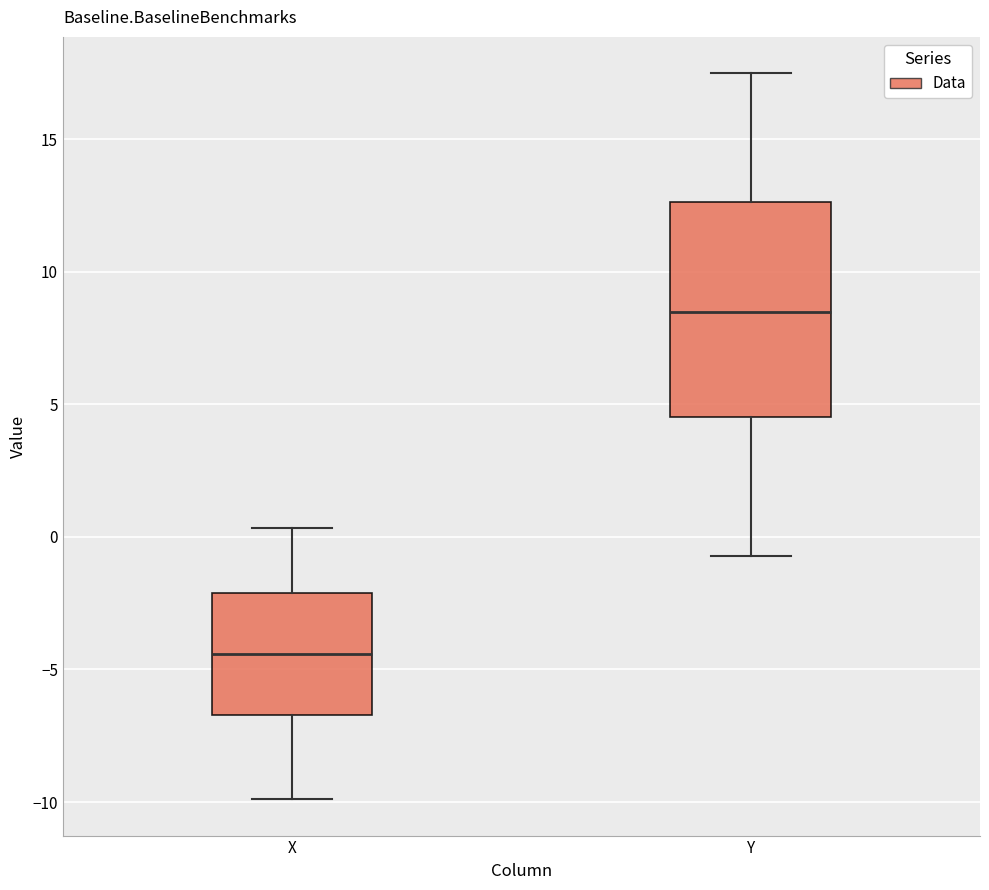

Reading left to right, read every box against the y-axis: the position of its median line, the range the box covers, and the ends of its whiskers. The values are not printed on the chart, so give them approximately, as read against the axis.

X: median -4.5, box -6.5 to -2.0, whiskers -10.0 to 0.5
Y: median 8.5, box 4.5 to 12.5, whiskers -0.5 to 17.5